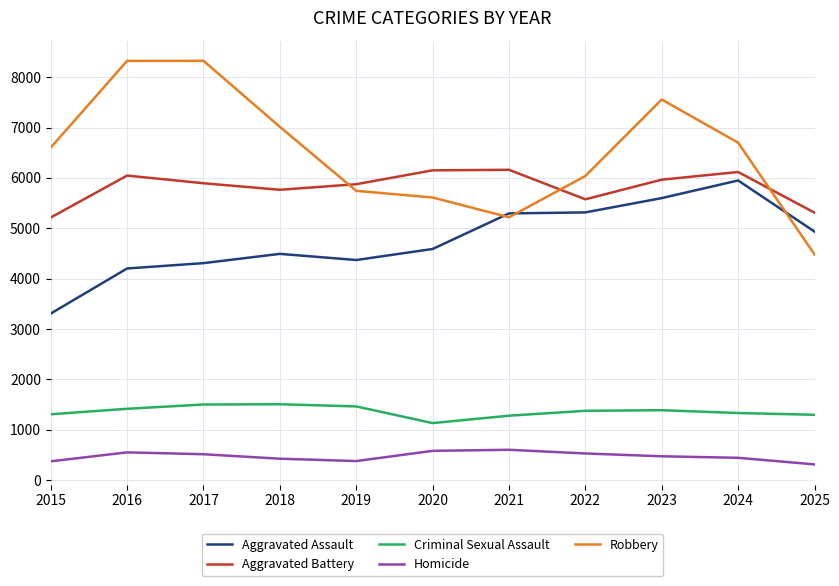

What is the difference between the second highest and minimum values in the Aggravated Assault series?

2292